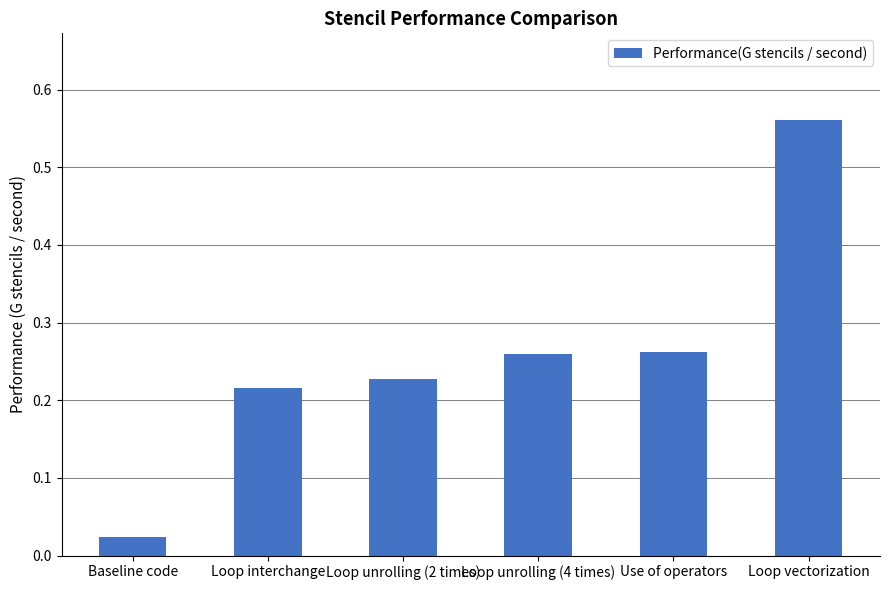

What is the label of the 3rd bar from the left?

Loop unrolling (2 times)